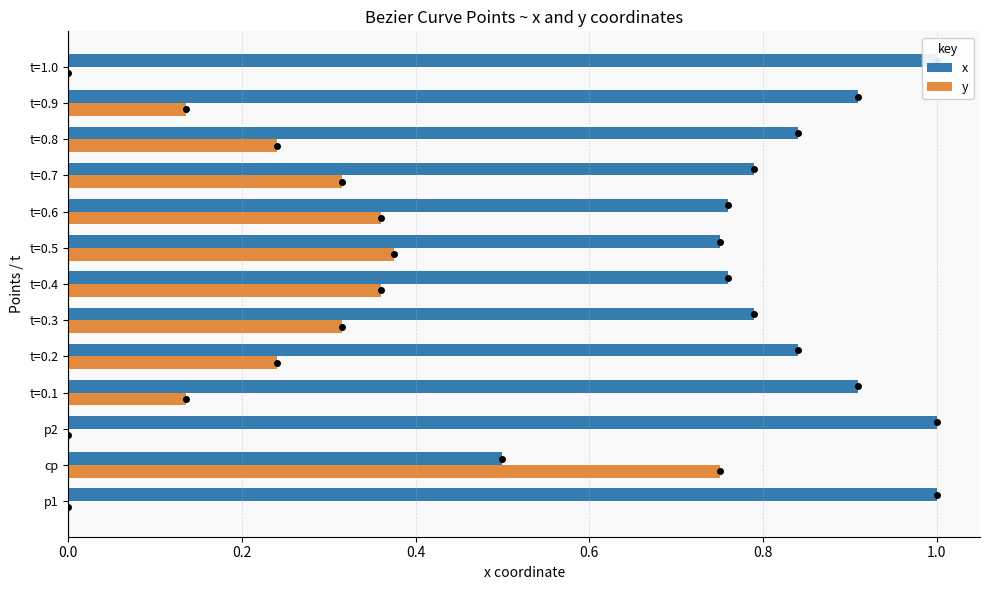

What are all the series names shown in the legend?

x, y